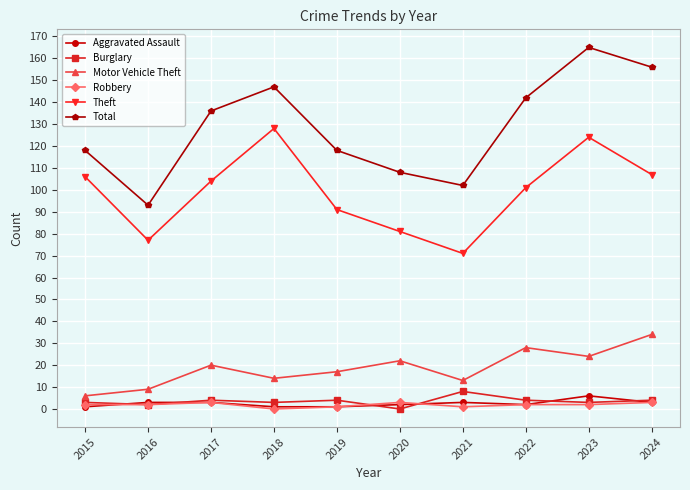

Is the value of Motor Vehicle Theft at 2020 greater than the value of Aggravated Assault at 2016?

Yes